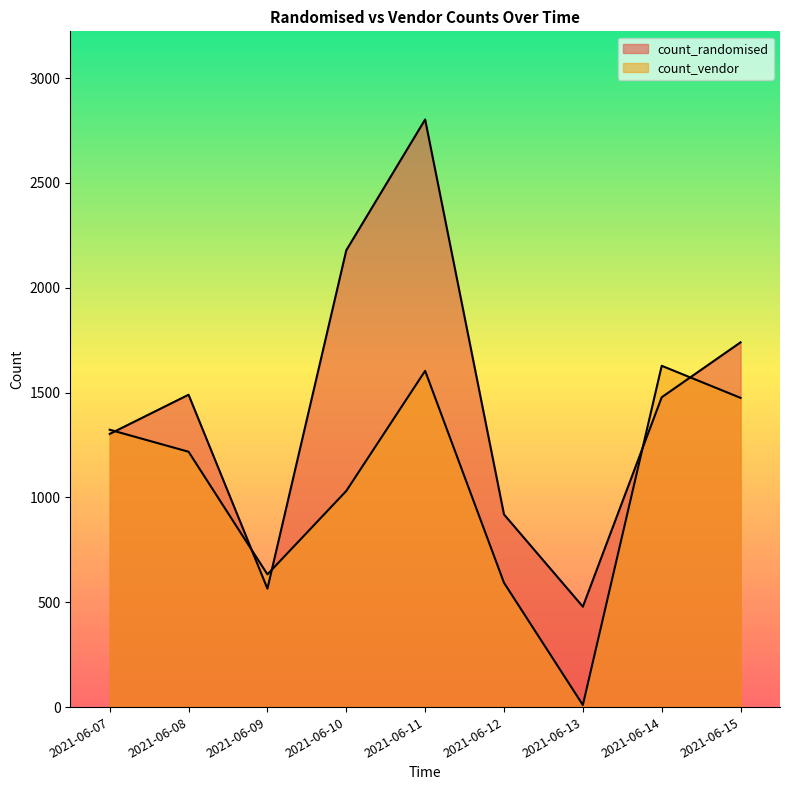

The count_vendor series shows 2325 at 2021-06-07. True or false?

False